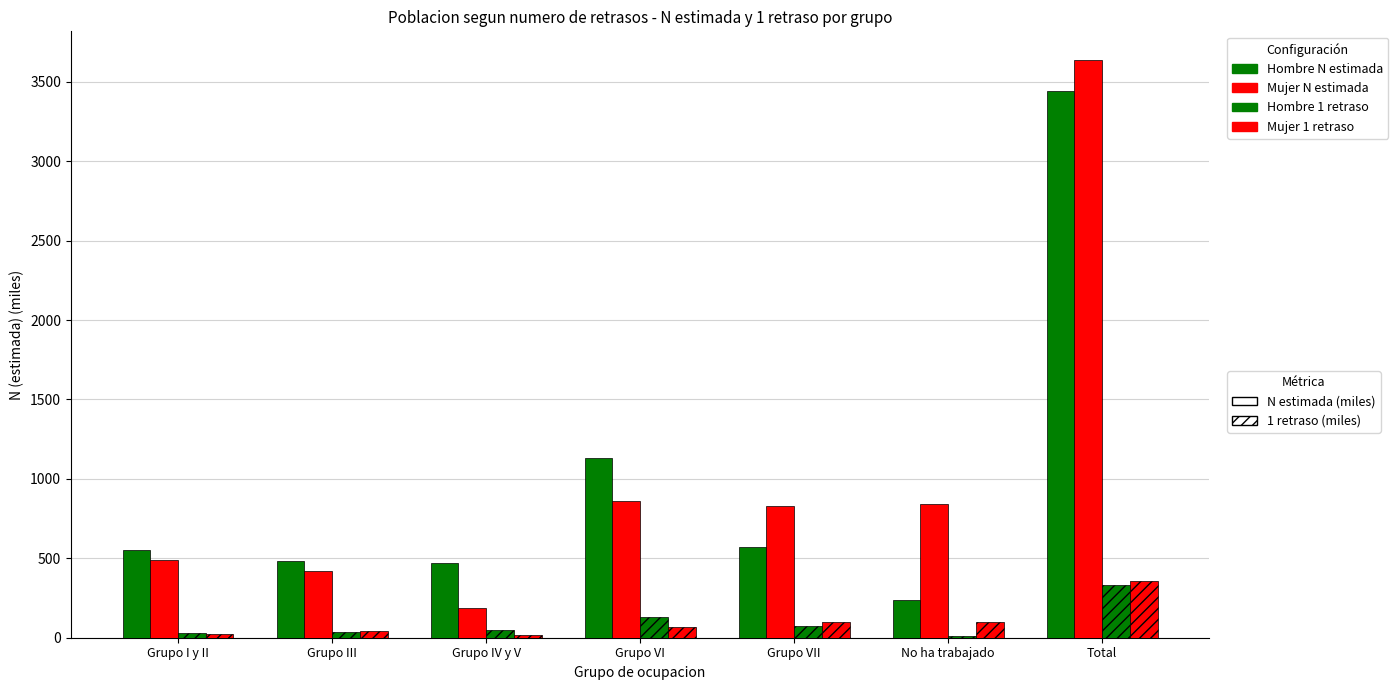

At which category is the sum across all series the highest?

Total